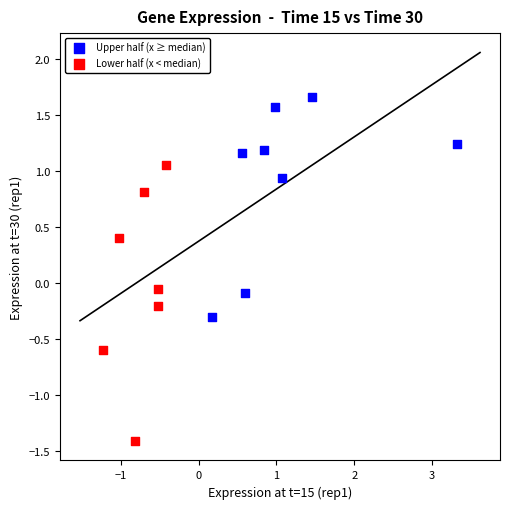

Which series reaches the minimum Y coordinate?

Lower half (x < median)